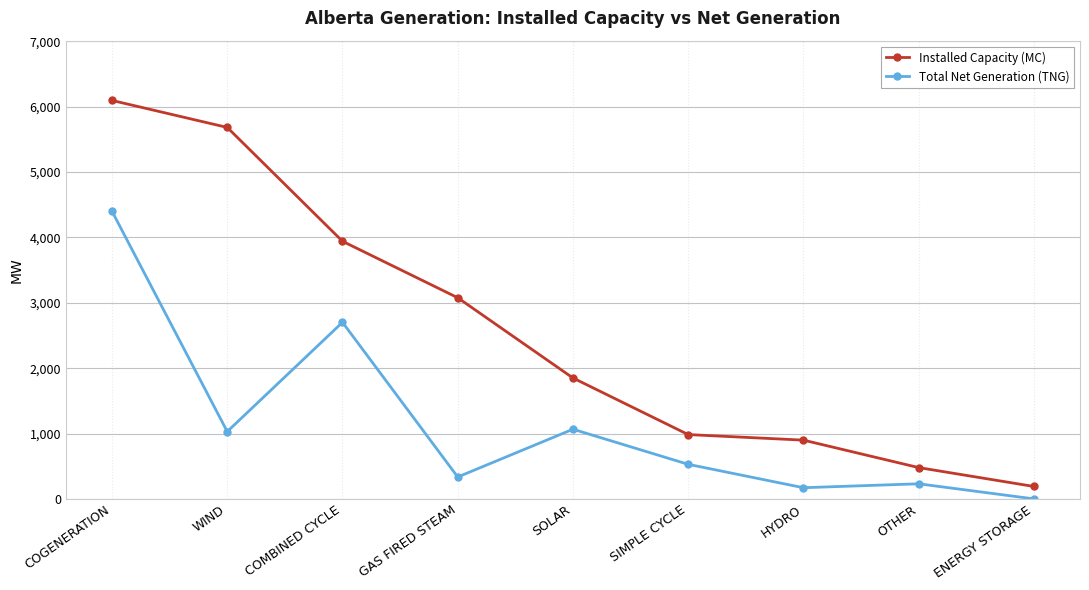

Which series has the largest range (max minus min)?

Installed Capacity (MC)